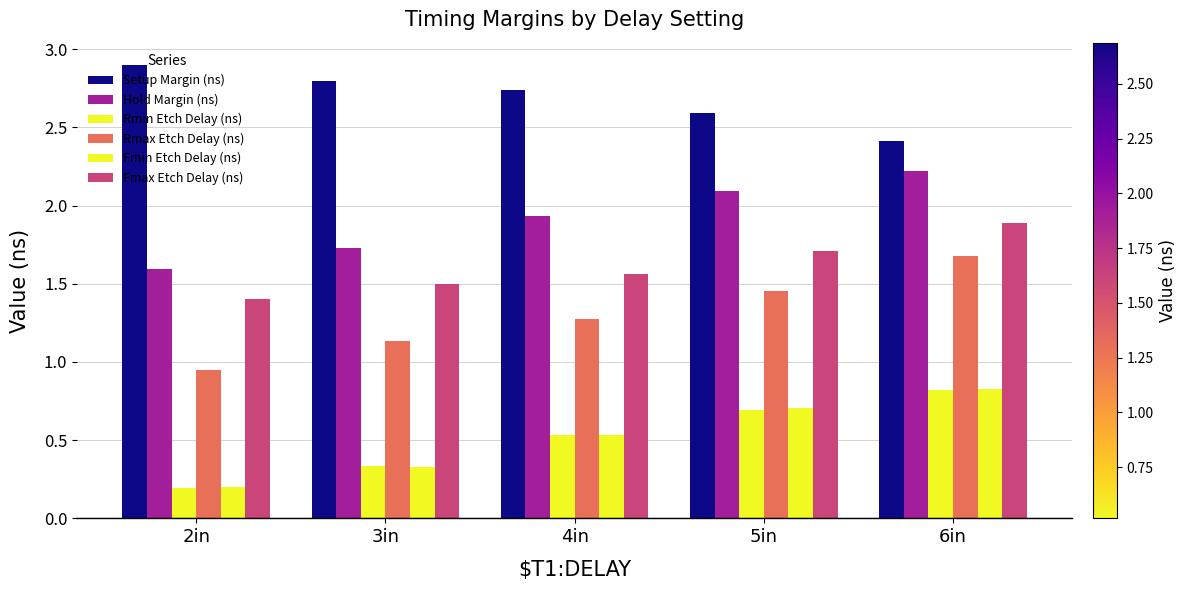

The Rmax Etch Delay (ns) series shows 2.7 at 6in. True or false?

False